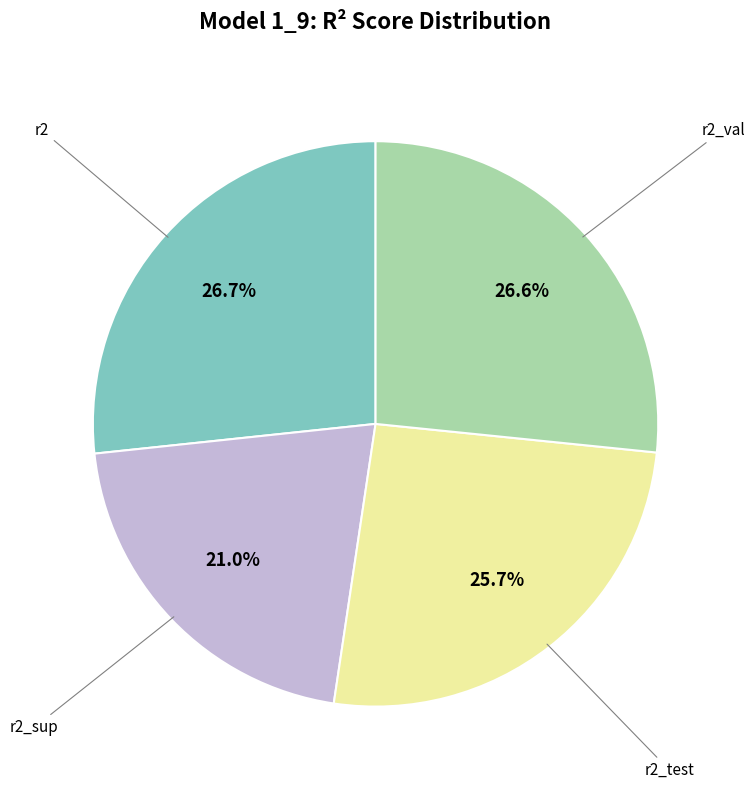

How many segments does this pie chart have?

4